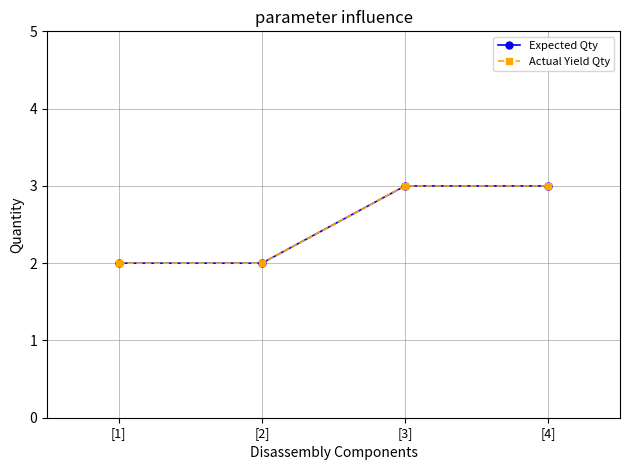

At which label is Expected Qty closest to 2?

[1]